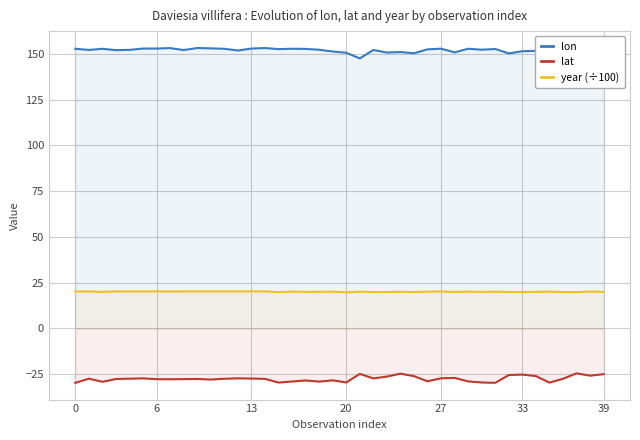

Count the number of categories in the chart.

40